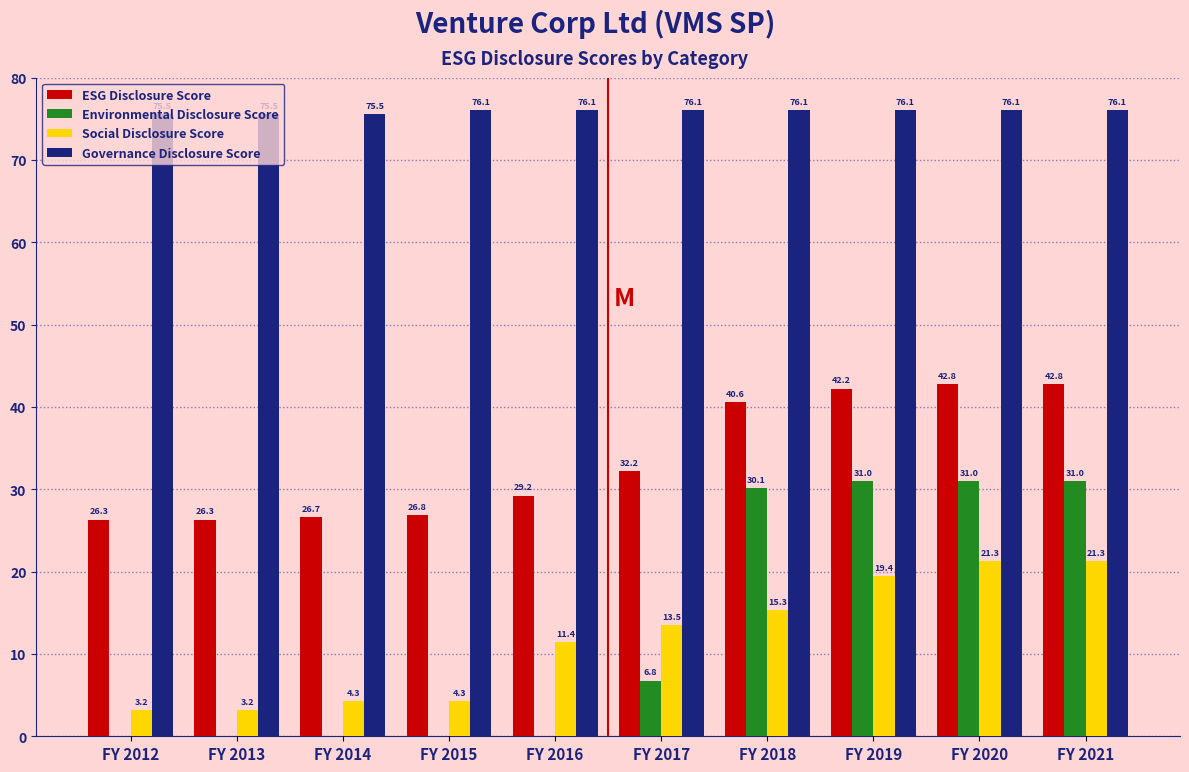

Which series has the largest total across all categories?

Governance Disclosure Score